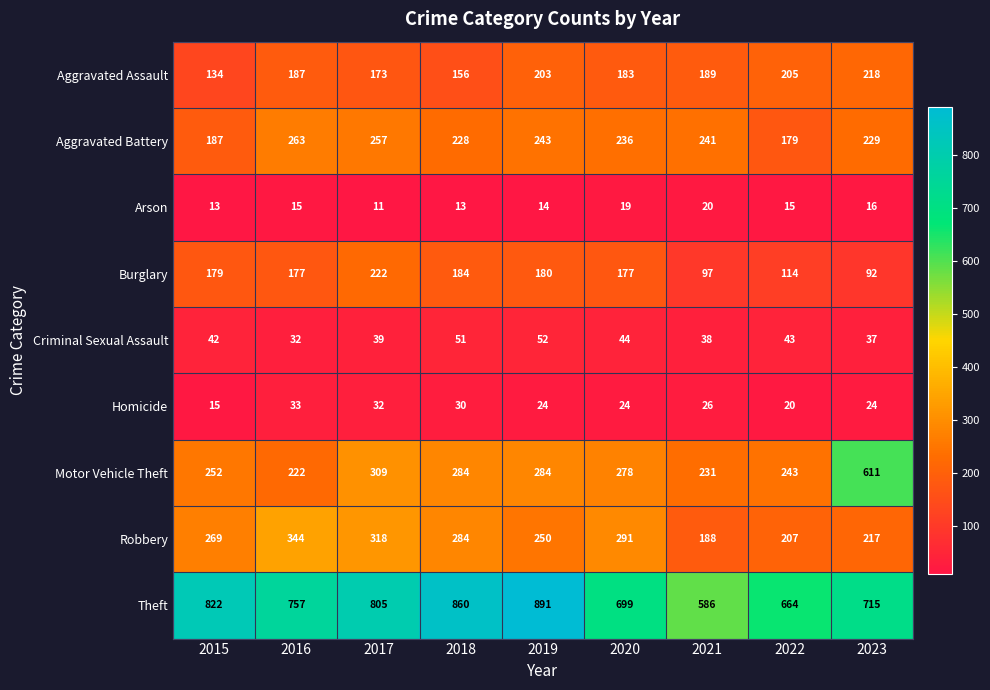

At which label does Homicide first exceed 24?

2016